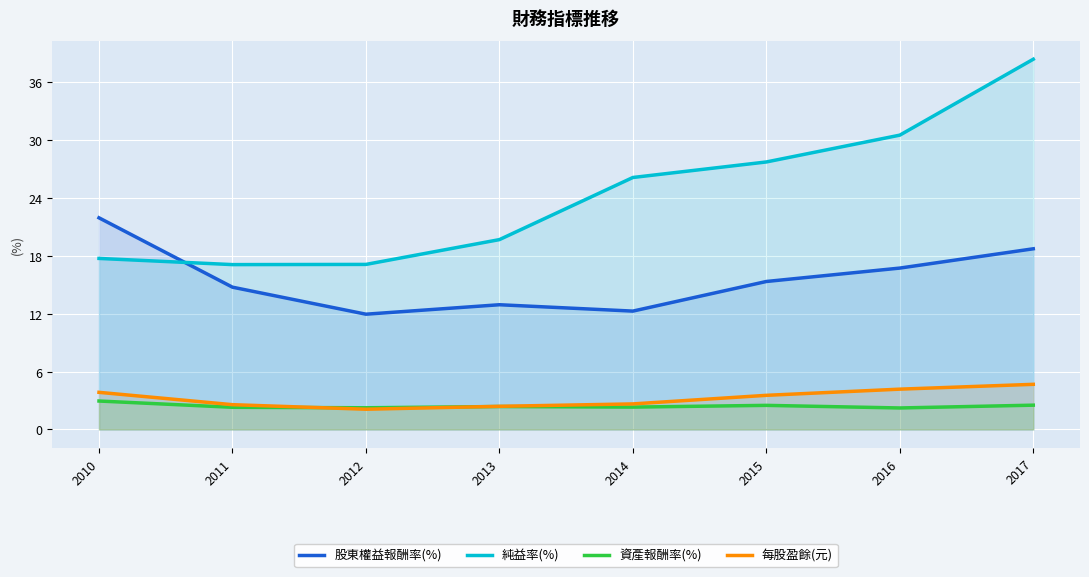

At which label does 每股盈餘(元) first exceed 3?

2010